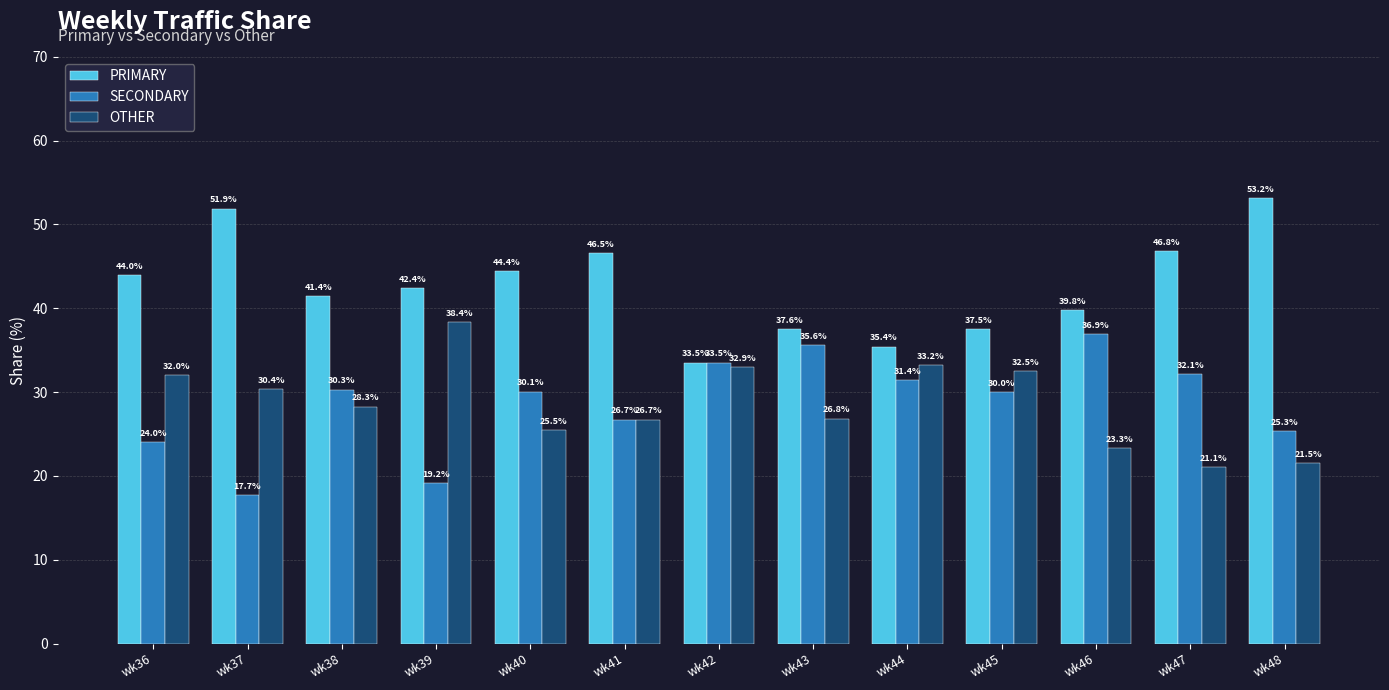

At which label is OTHER closest to 29?

wk38